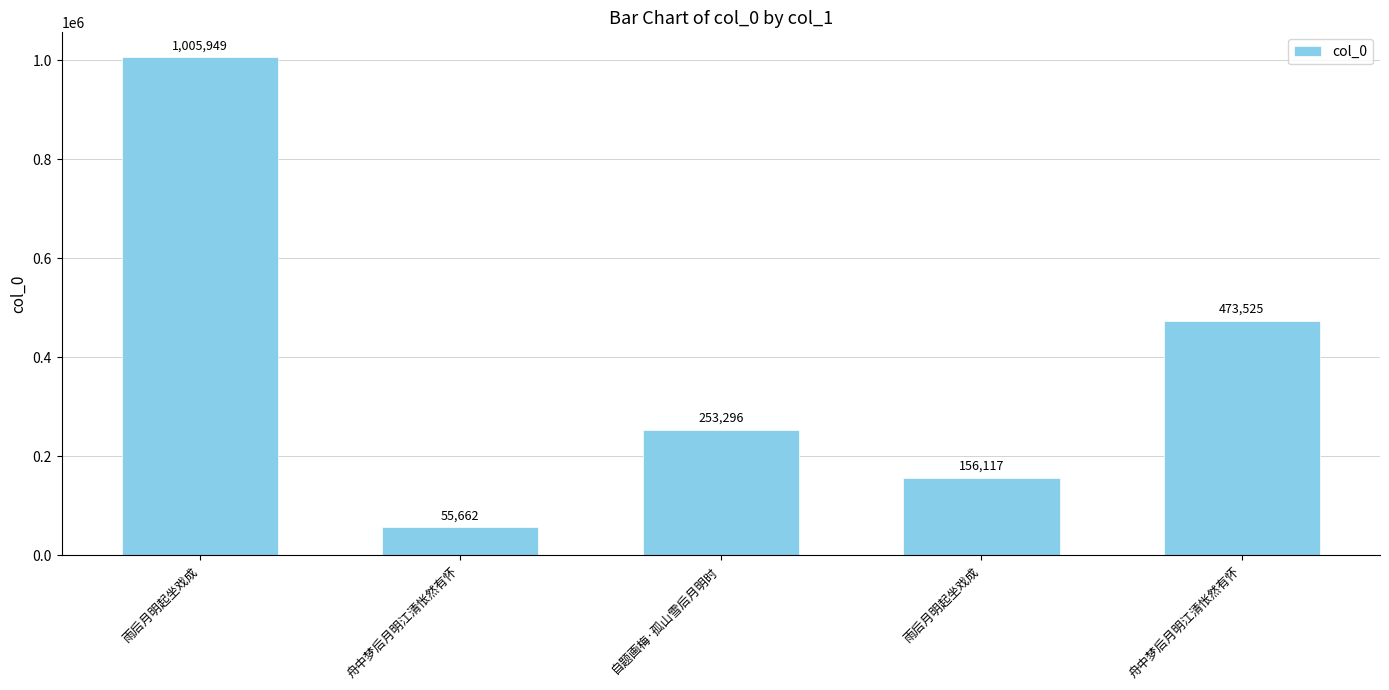

Does the chart contain stacked bars?

No